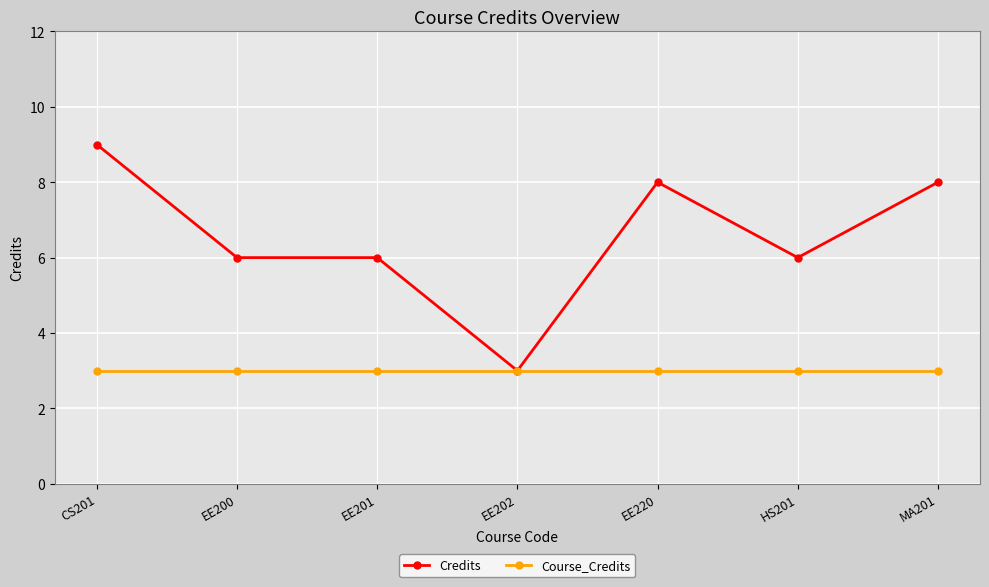

How many distinct data groups are displayed?

2